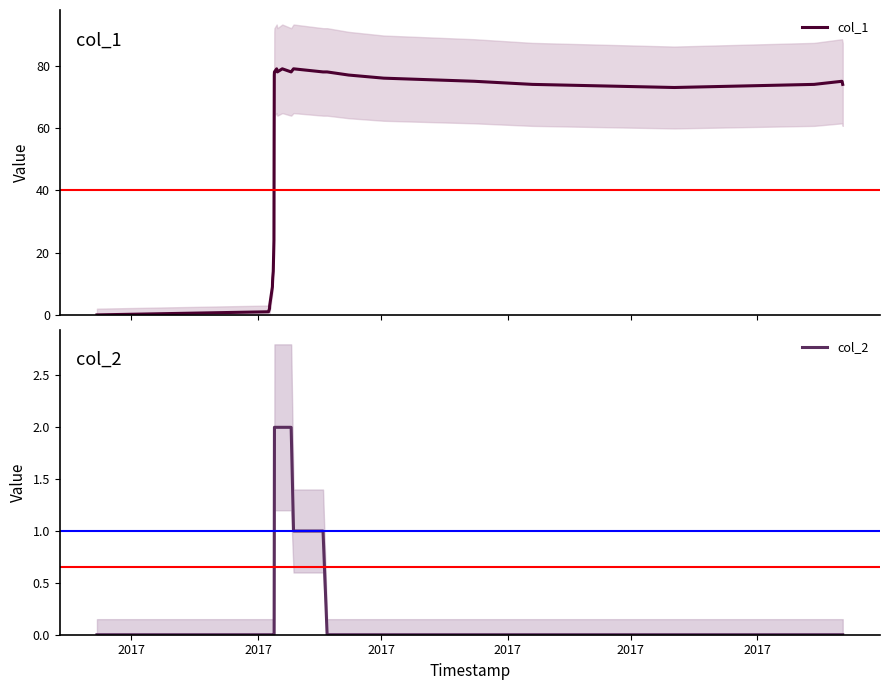

Reading right to left, transcribe all the data shown in this chart.

col_1: 74	75	74	73	74	75	76	77	78	78	79	78	79	78	79	78	77	56	24	14	12	11	9	3	2	1	0
col_2: 0	0	0	0	0	0	0	0	0	1	1	2	2	2	2	2	1	0	0	0	0	0	0	0	0	0	0